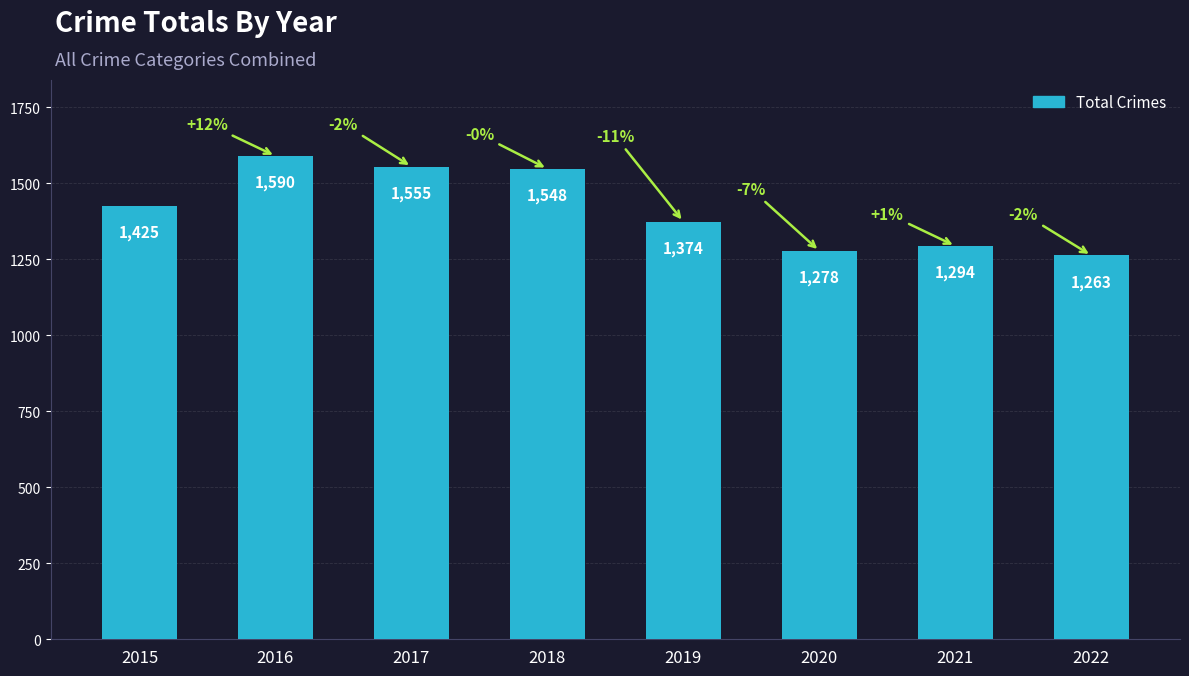

What is the smallest value displayed?

1263